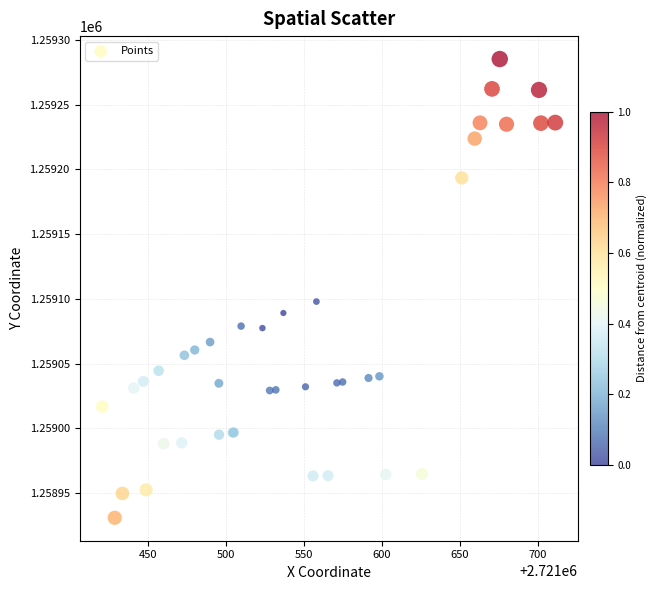

What Y value in the scatter plot is closest to 1259108?

1259098.0